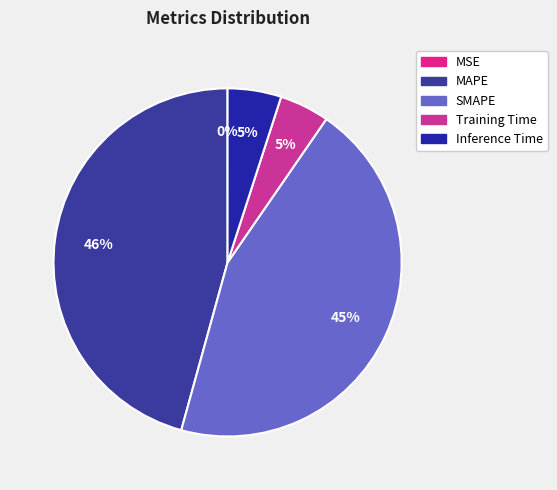

How much of the chart is everything except Inference Time?

95.0%